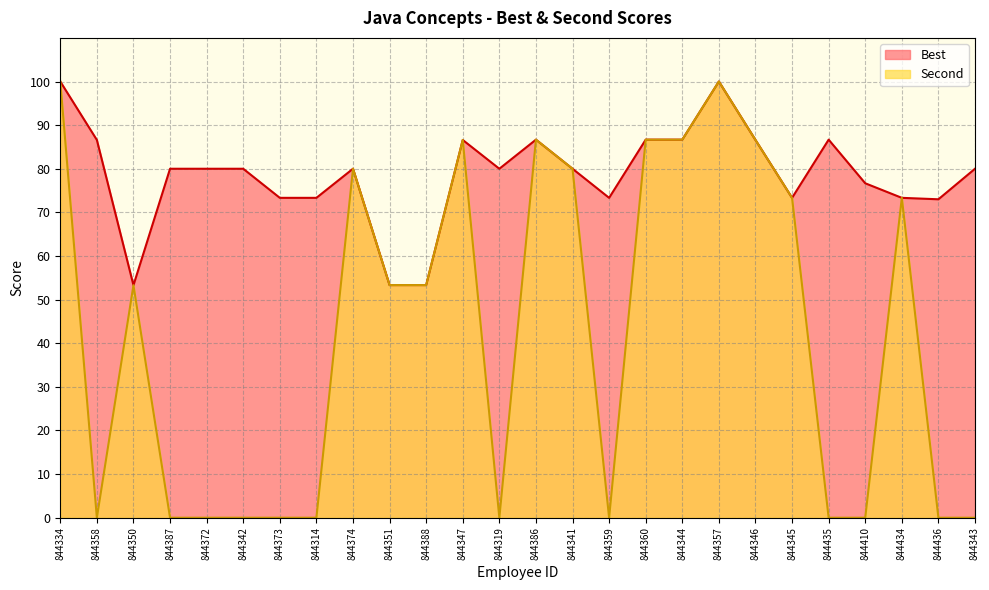

Reading left to right, list all the values displayed in this chart.

Best: 844334=100.0	844358=86.6	844350=53.3	844387=80.0	844372=80.0	844342=80.0	844373=73.3	844314=73.3	844374=80.0	844351=53.3	844388=53.3	844347=86.6	844319=80.0	844386=86.7	844341=80.0	844359=73.3	844360=86.7	844344=86.7	844357=100.0	844346=86.6	844345=73.3	844435=86.7	844410=76.7	844434=73.3	844436=73.0	844343=80.0
Second: 844334=100.0	844358=0.0	844350=53.3	844387=0.0	844372=0.0	844342=0.0	844373=0.0	844314=0.0	844374=80.0	844351=53.3	844388=53.3	844347=86.6	844319=0.0	844386=86.7	844341=80.0	844359=0.0	844360=86.7	844344=86.7	844357=100.0	844346=86.6	844345=73.3	844435=0.0	844410=0.0	844434=73.3	844436=0.0	844343=0.0